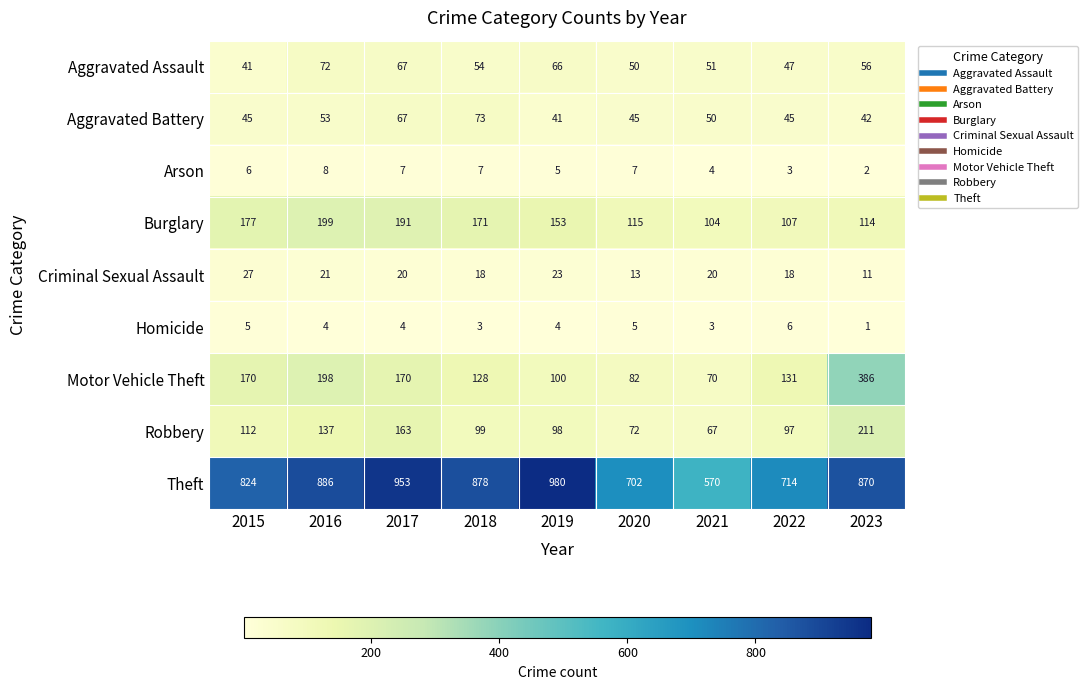

What is the difference between the highest and lowest values at 2020?

697